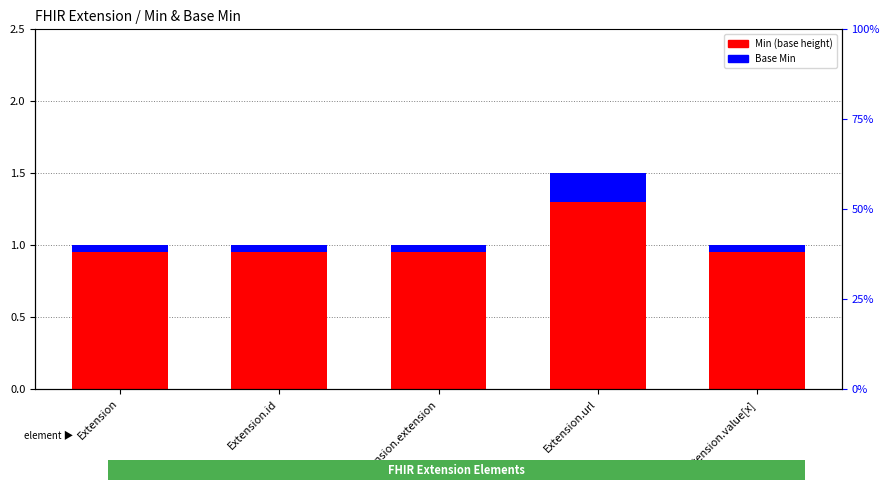

Which series has the largest range (max minus min)?

Min (base height)